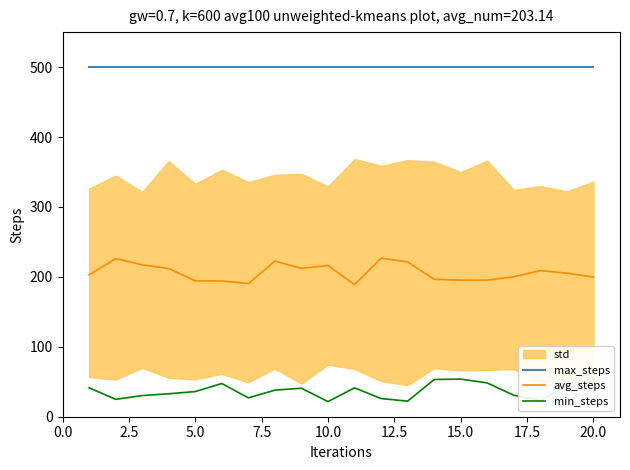

True or false: max_steps and avg_steps cross at least once.

False